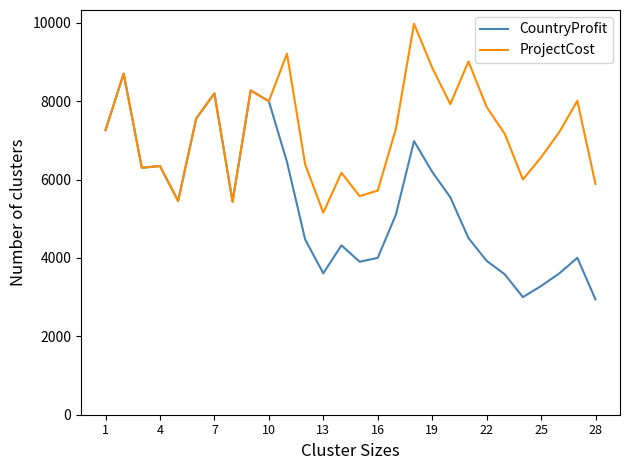

Which series has the largest range (max minus min)?

CountryProfit